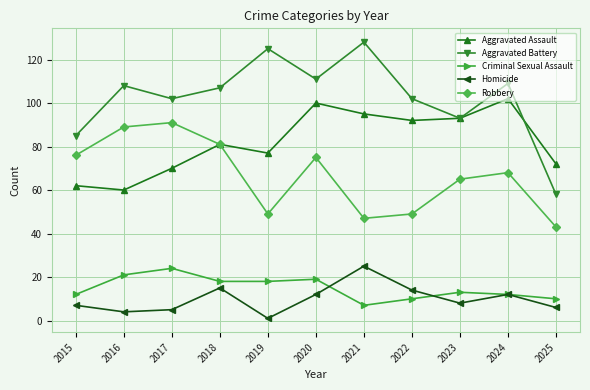

How many data points does each series have?

11